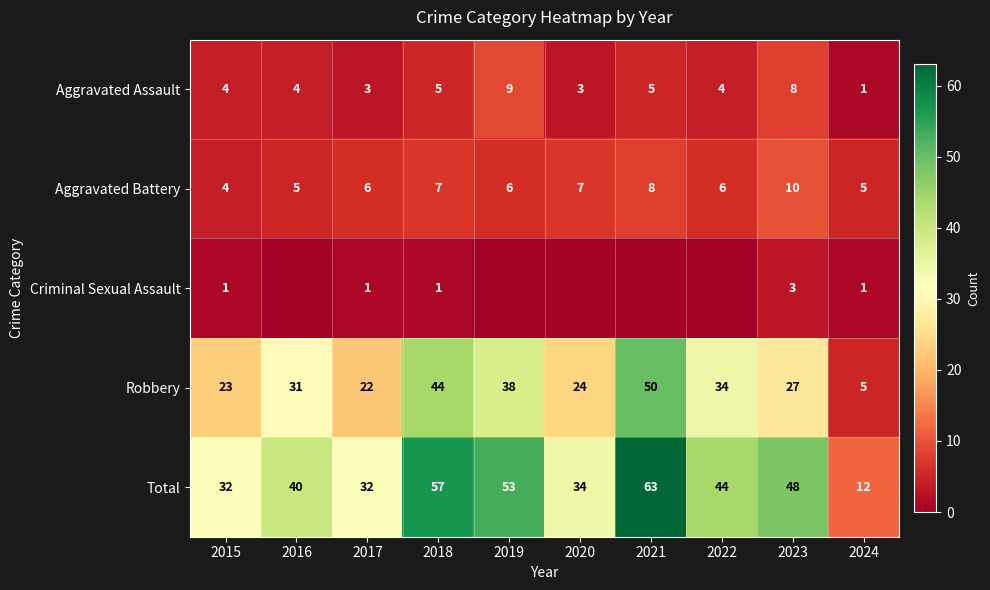

At which label is Robbery closest to 27?

2023